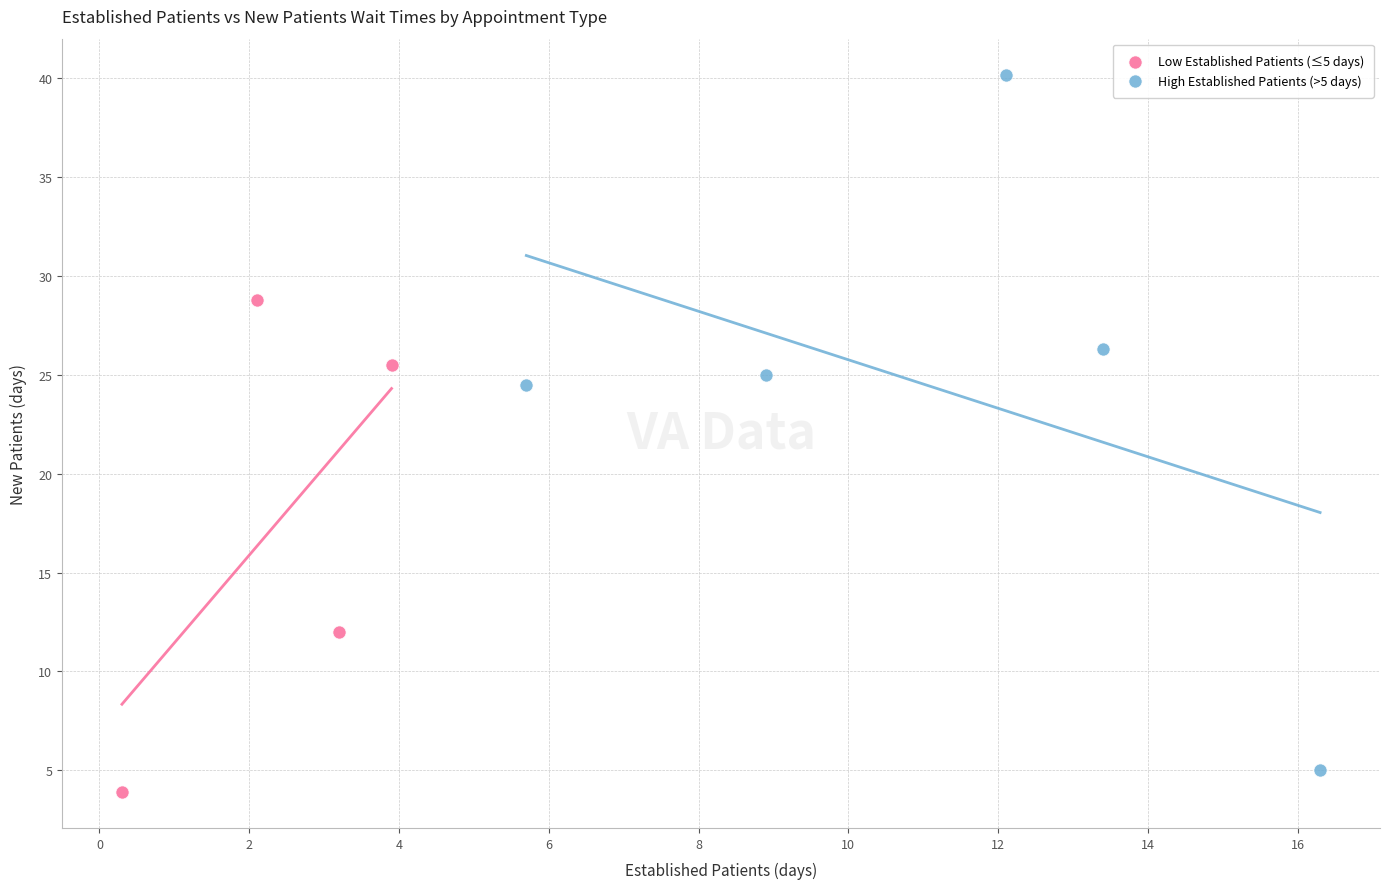

What are all the series names shown in the legend?

Low Established Patients (≤5 days), High Established Patients (>5 days)